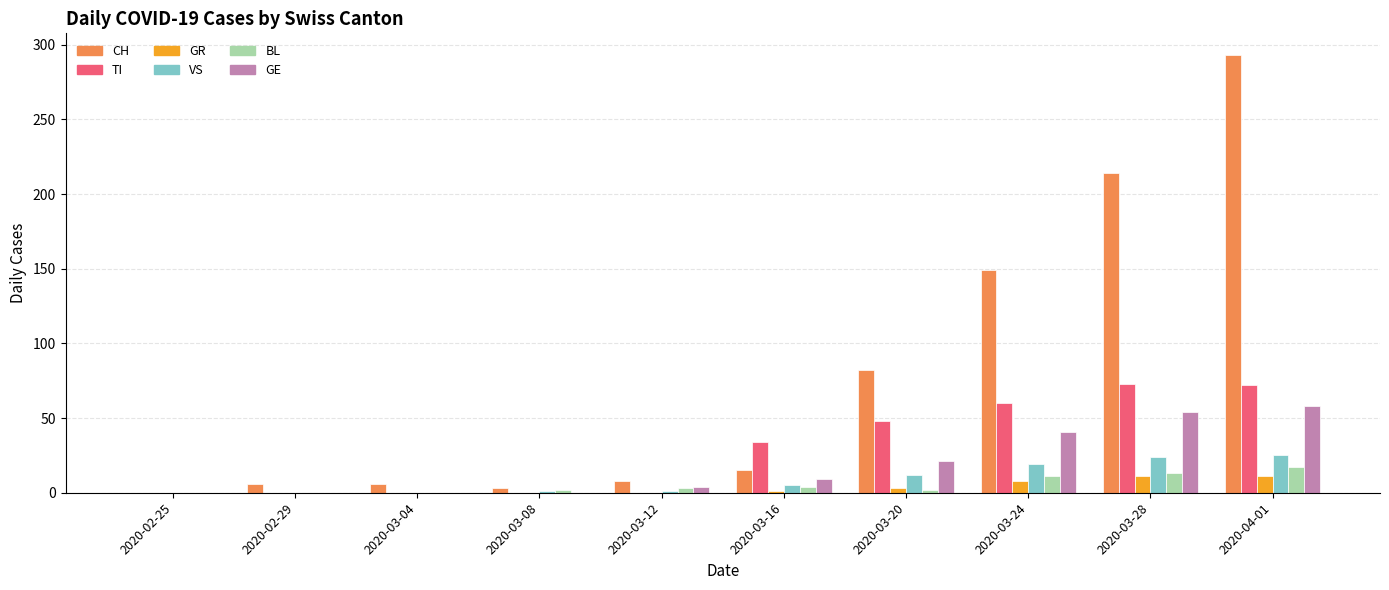

What is the sum of all VS values?

87